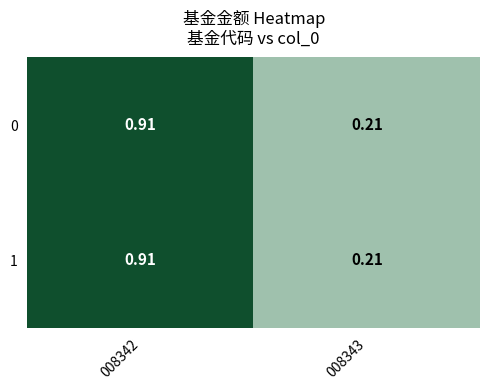

Which label corresponds to the smallest value in the chart?

008343